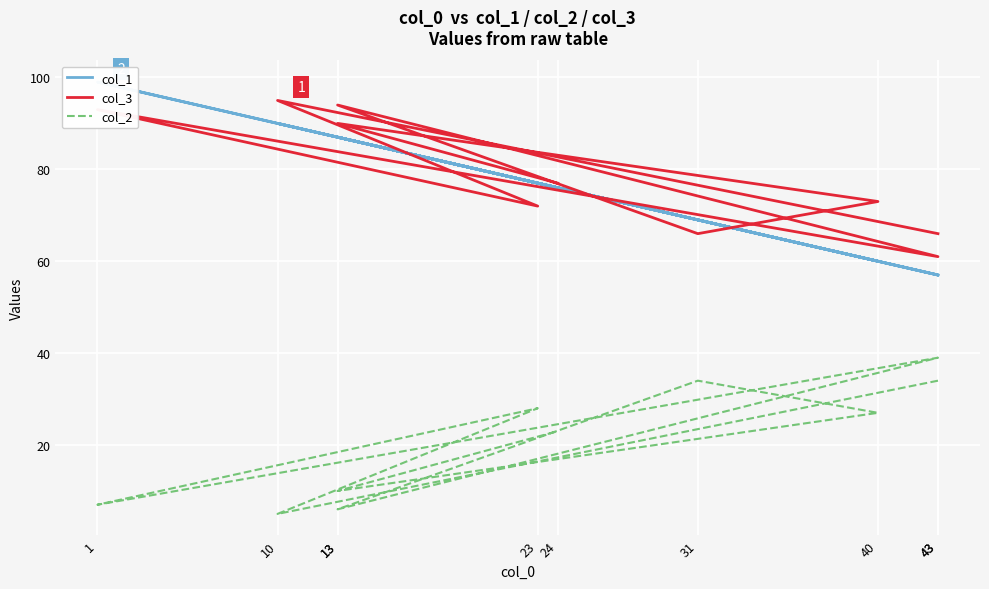

What is the total value across all series at 1?

199